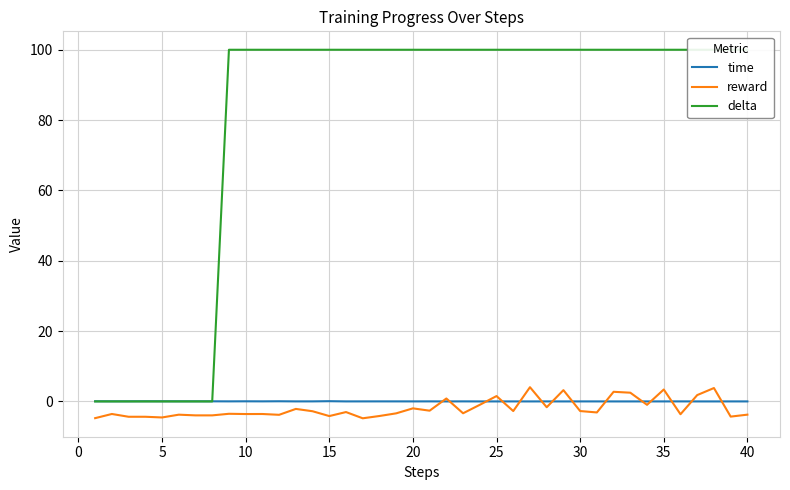

What is the lowest value of the reward series?

-4.8